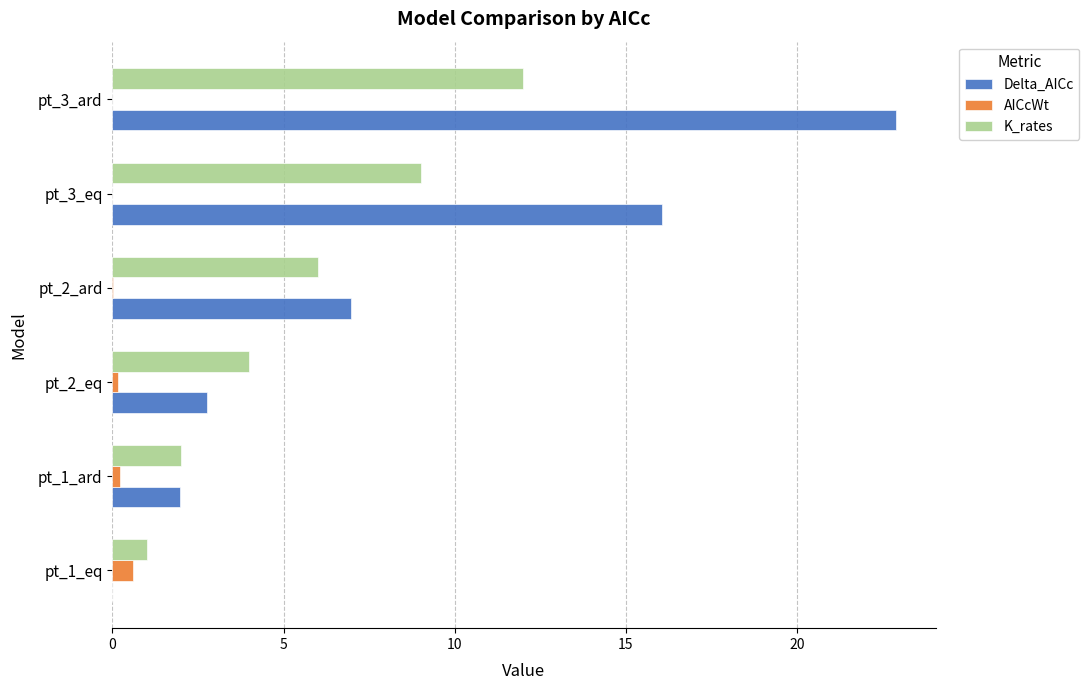

Which label corresponds to the largest value in the chart?

pt_3_ard